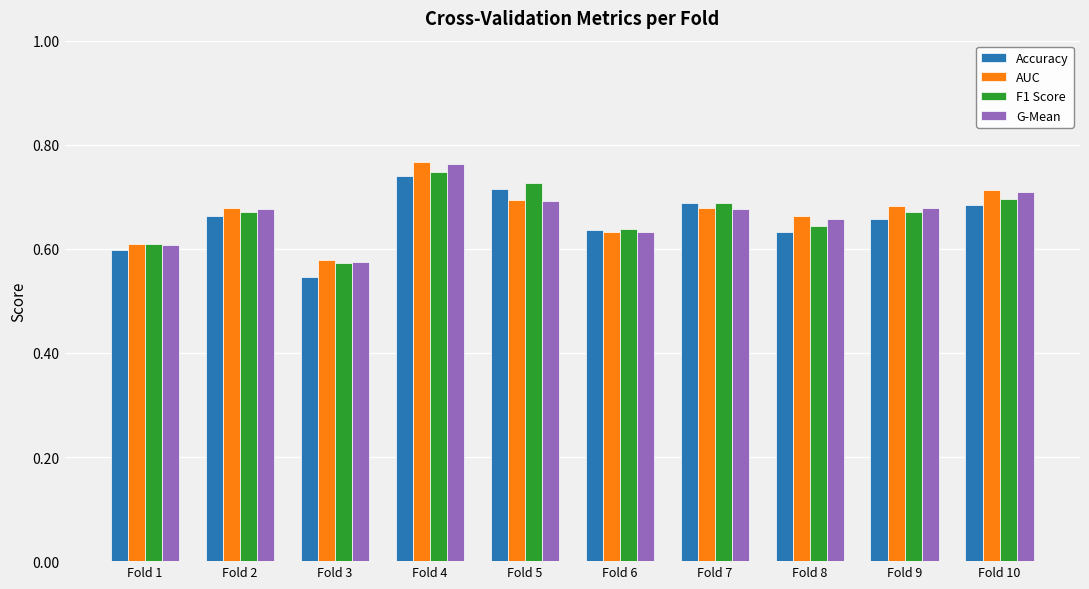

Between Fold 3 and Fold 6, which series saw the biggest shift?

Accuracy